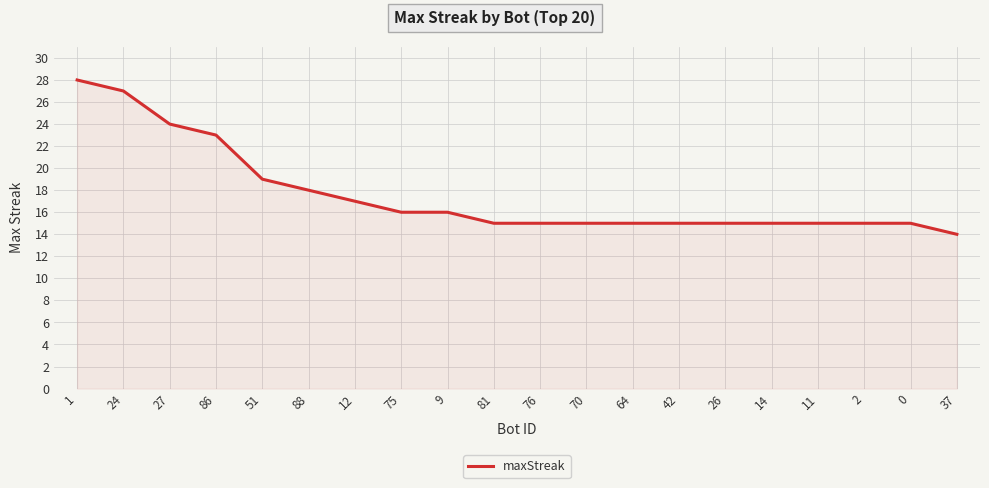

What is the difference between the maximum and second lowest values?

13